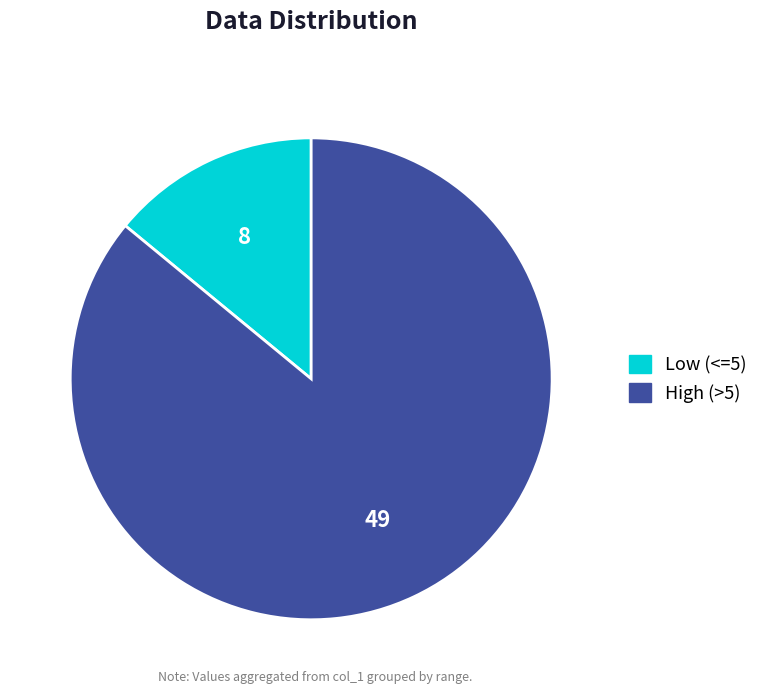

Count the number of slices in the pie.

2